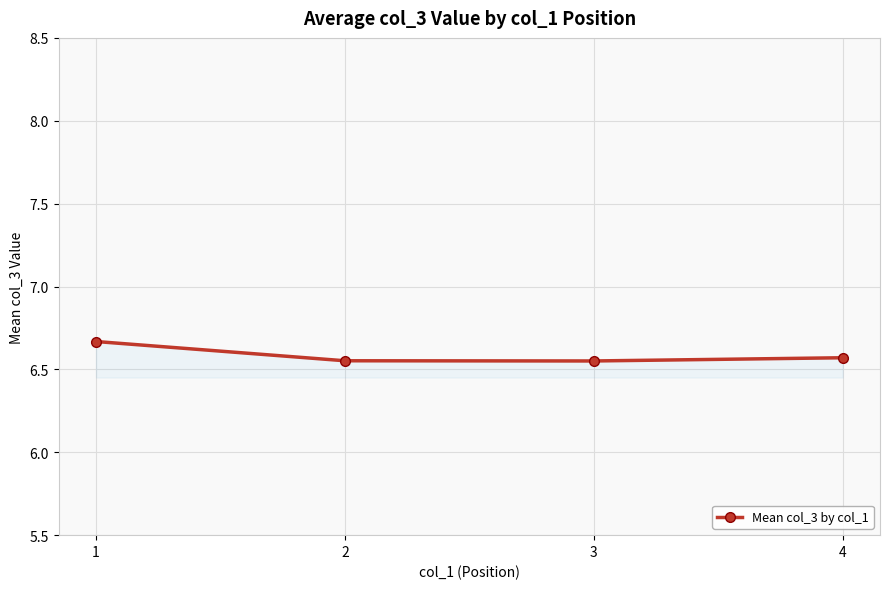

The chart shows a value of 2.1 at 2. True or false?

False